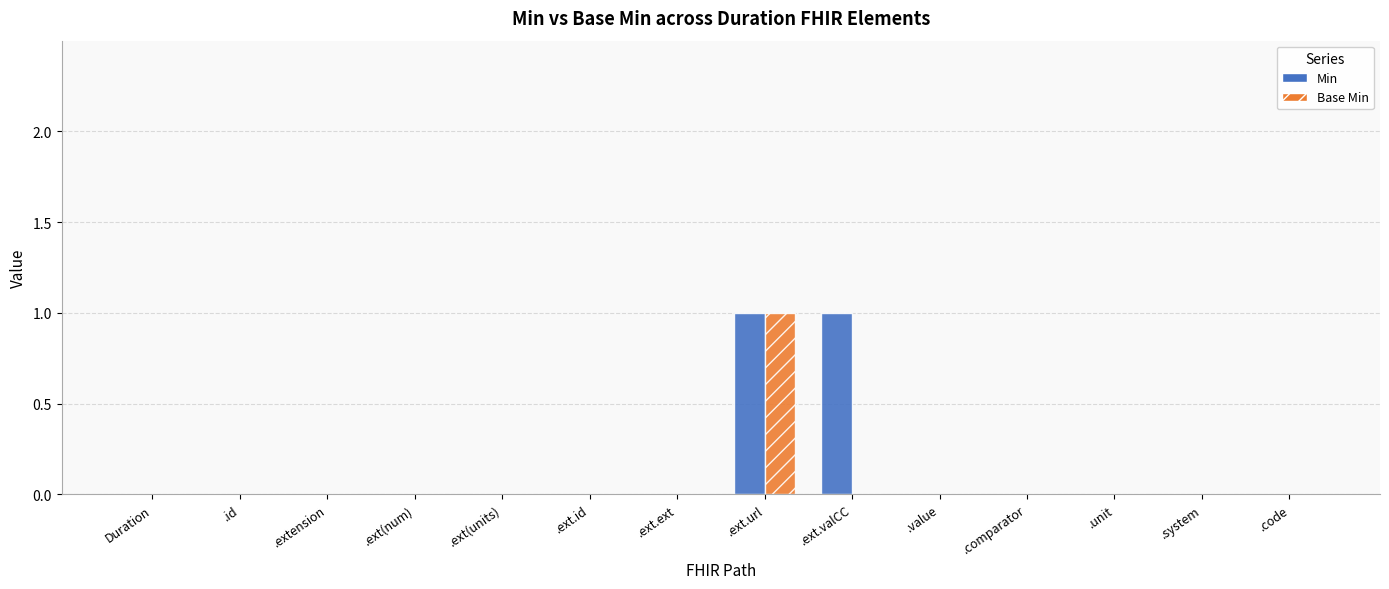

How many series are shown in this chart?

2